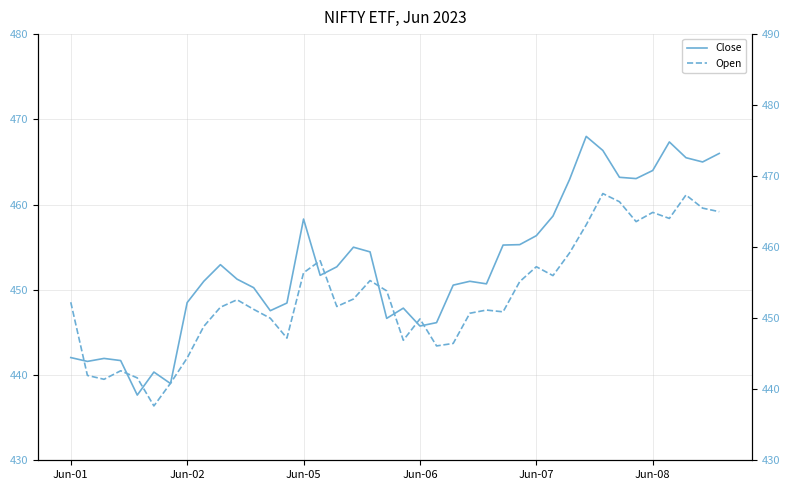

What is the maximum value shown in the chart?

468.0